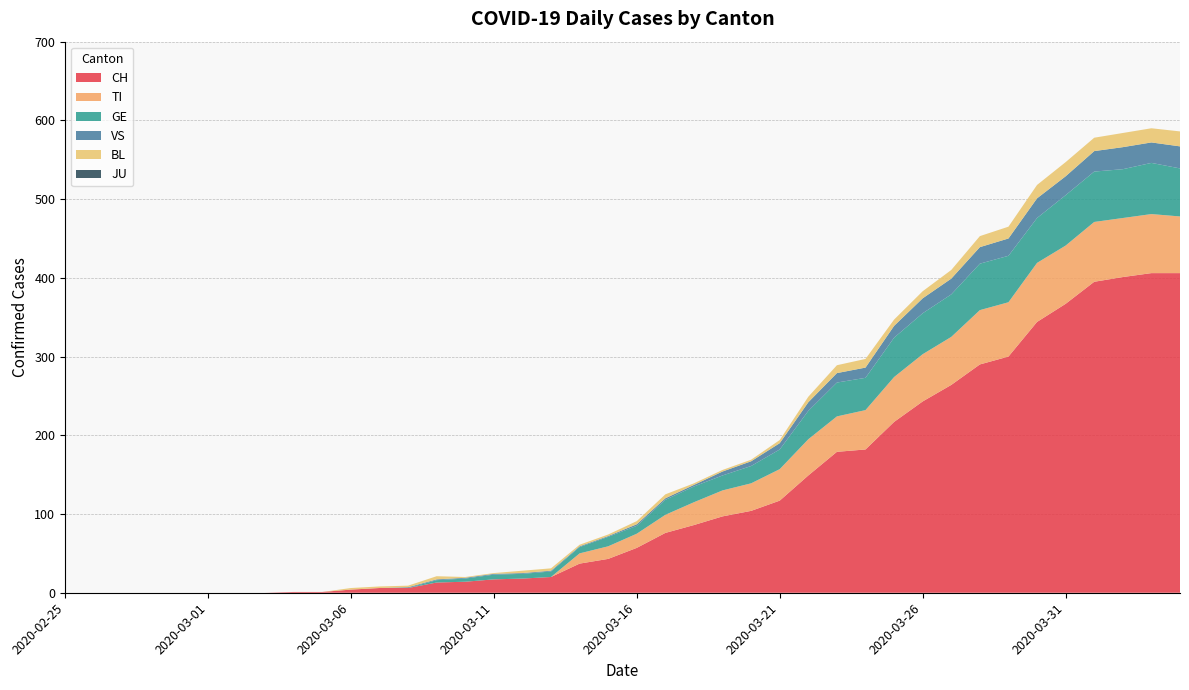

Reading left to right, transcribe all the data shown in this chart.

CH: 0	0	0	0	0	0	0	0	1	1	4	6	6	13	14	17	18	20	37	43	57	76	86	97	104	117	149	179	182	217	243	264	290	300	344	367	395	401	406	406
TI: 0	0	0	0	0	0	0	0	0	0	0	0	0	0	0	0	0	0	13	16	18	23	29	33	35	40	46	45	50	57	60	61	69	69	75	74	76	75	75	72
GE: 0	0	0	0	0	0	0	0	0	0	0	0	0	3	4	6	6	7	8	12	10	19	20	19	22	25	36	43	41	50	52	54	59	59	57	64	64	62	65	61
VS: 0	0	0	0	0	0	0	0	0	0	0	0	1	1	1	1	1	1	1	1	2	2	2	5	6	8	11	12	13	15	19	20	21	22	25	24	26	28	26	28
BL: 0	0	0	0	0	0	0	0	0	0	2	2	2	4	1	1	3	3	2	2	4	5	2	2	2	4	7	10	11	8	9	11	14	15	17	18	17	18	18	19
JU: 0	0	0	0	0	0	0	0	0	0	0	0	0	0	0	0	0	0	0	0	0	0	0	0	0	0	0	0	0	0	0	0	0	0	0	0	0	0	0	0